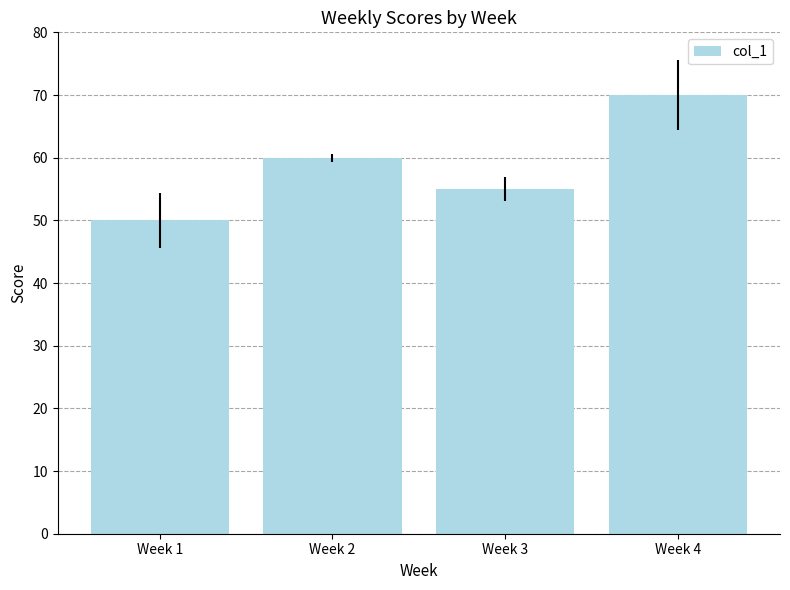

Where is the data nearest to the value 60?

Week 2